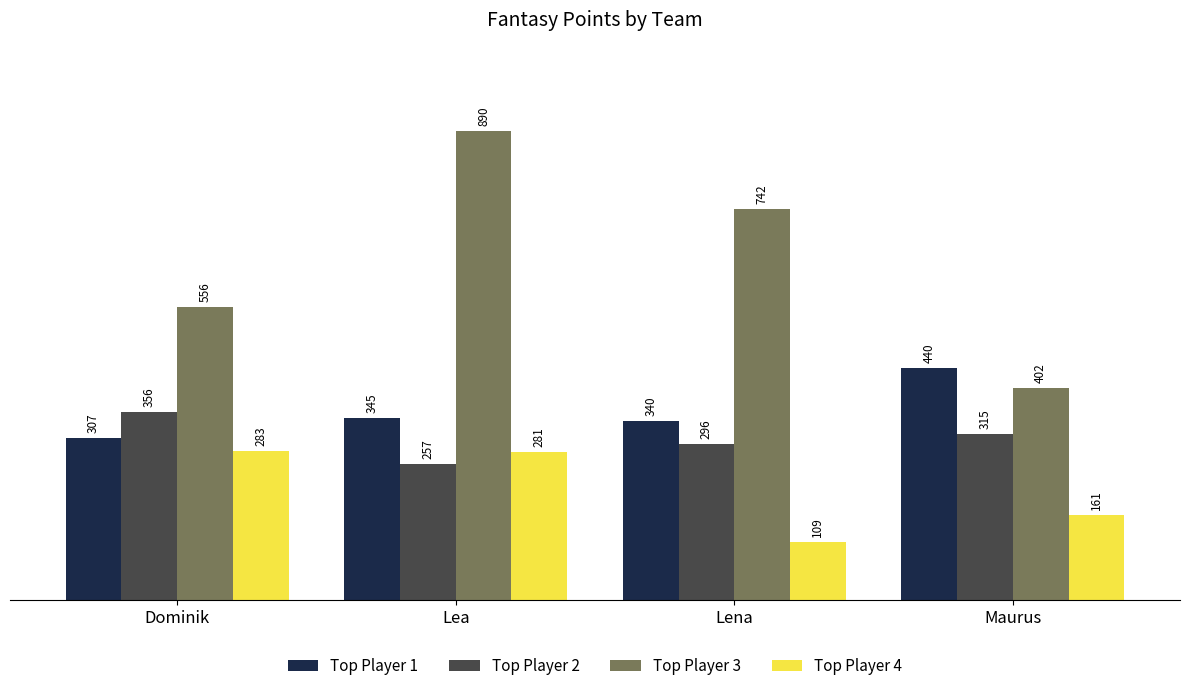

At which label is Top Player 2 closest to 306?

Maurus